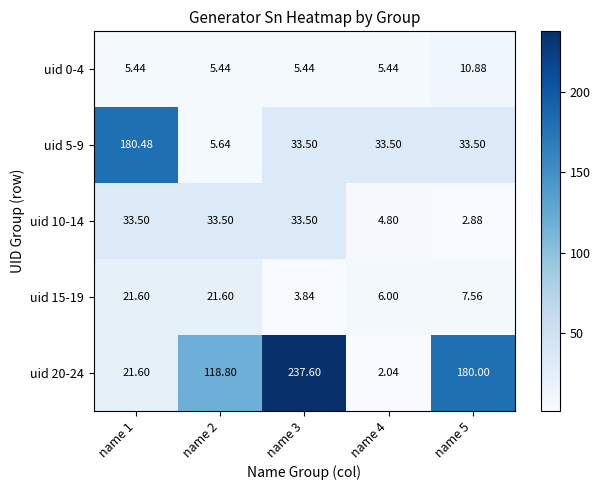

Is the value of uid 5-9 at name 3 greater than the value of uid 15-19 at name 3?

Yes